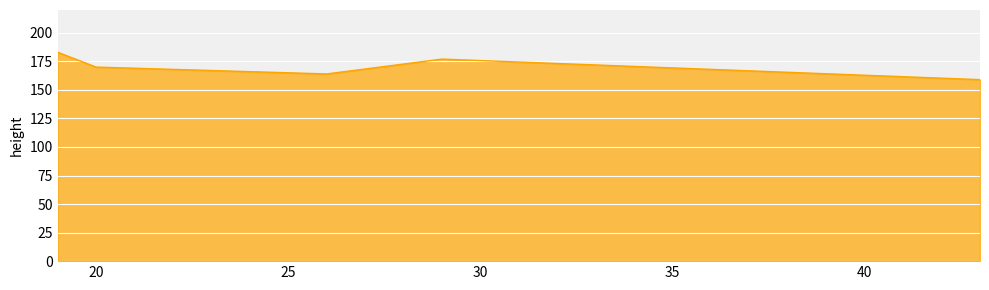

How many lines are shown in the chart?

1